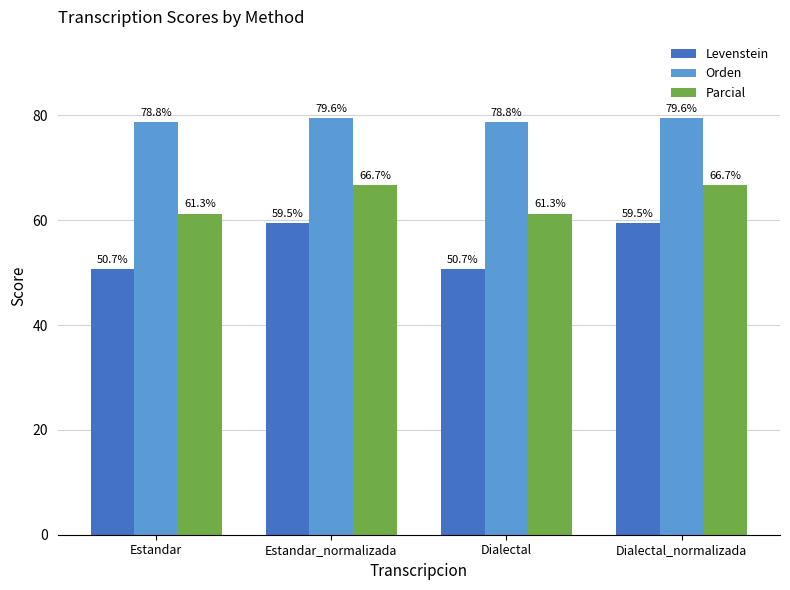

At which label does Levenstein first exceed 59?

Estandar_normalizada